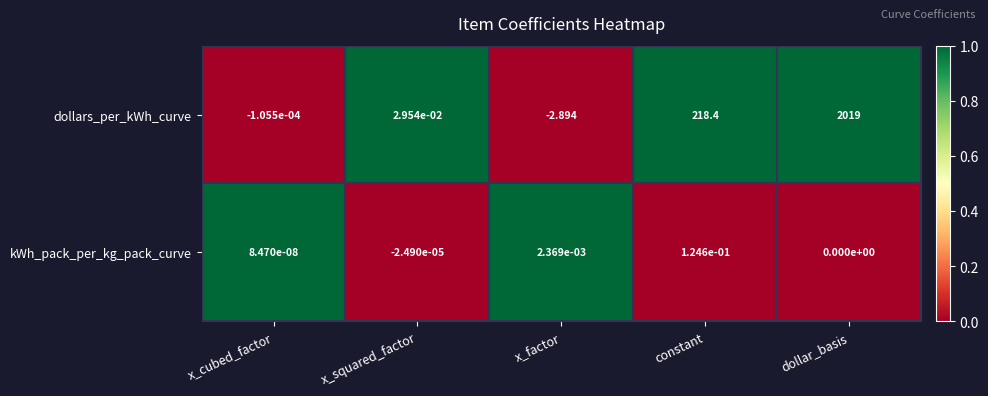

Which series has the widest spread of values?

dollars_per_kWh_curve